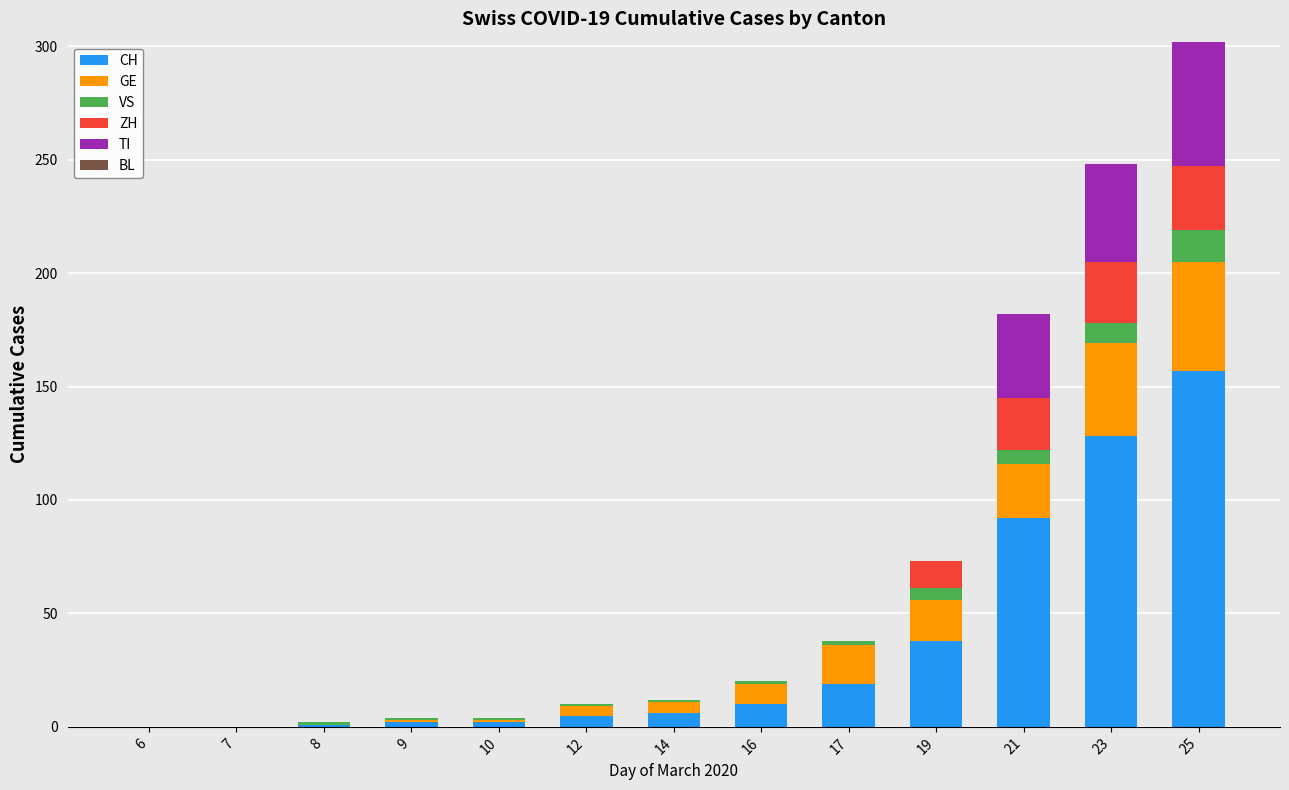

What is the maximum value for CH?

157